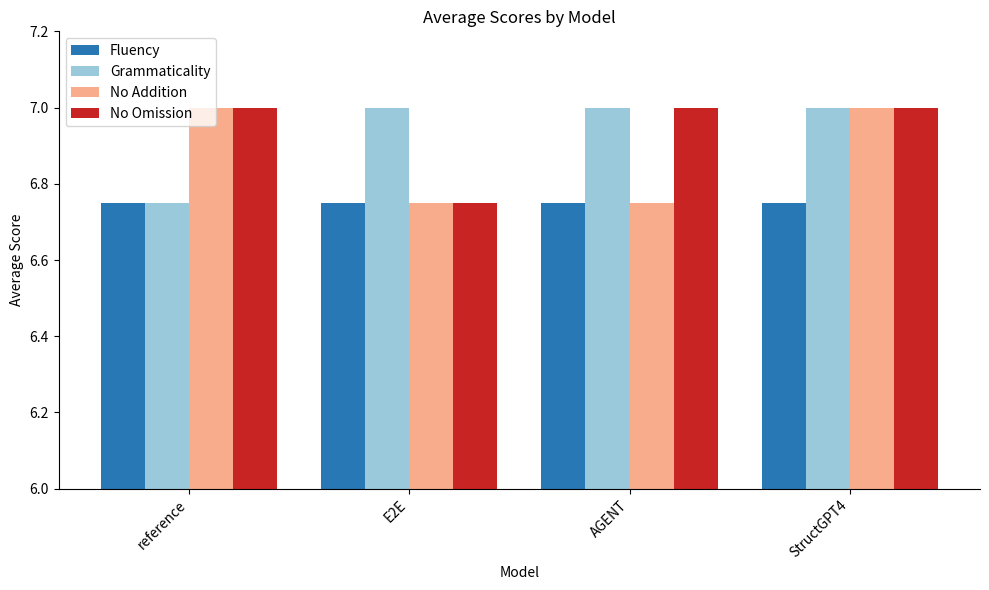

Is it true that Grammaticality equals 4.6 at E2E?

False